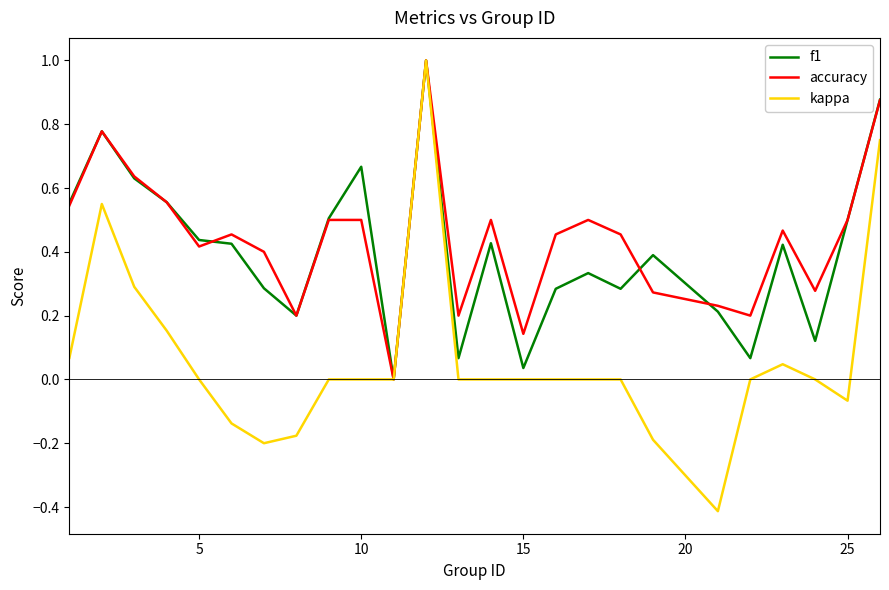

What is the smallest value displayed?

-0.4